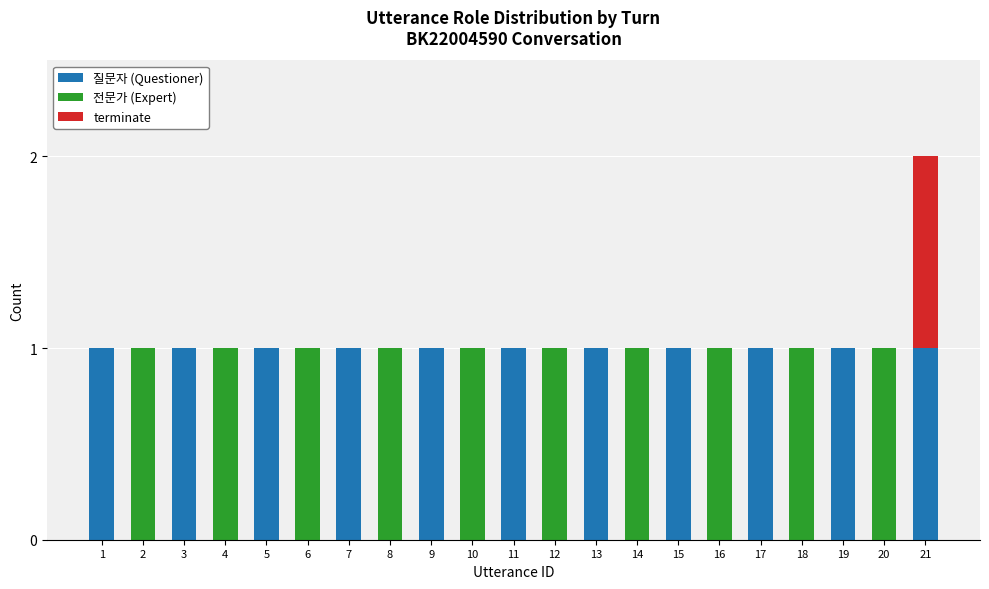

At which category is the sum across all series the highest?

21